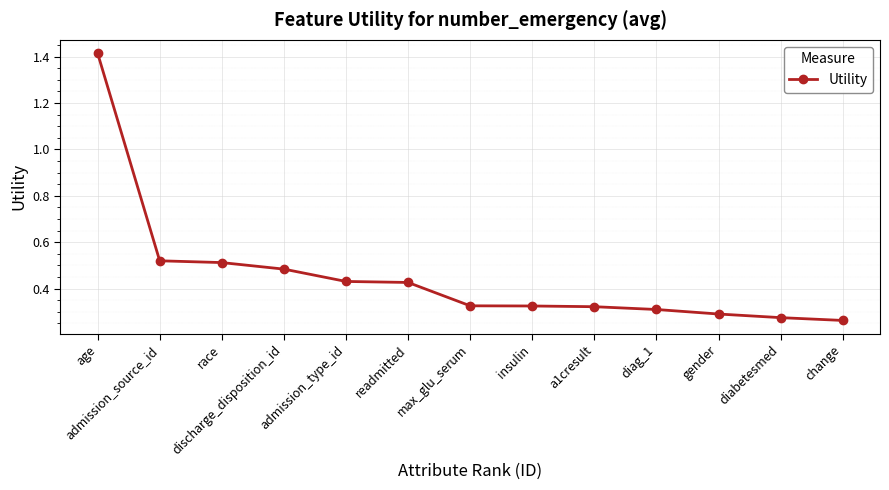

What is the label of the 1st point from the left?

age